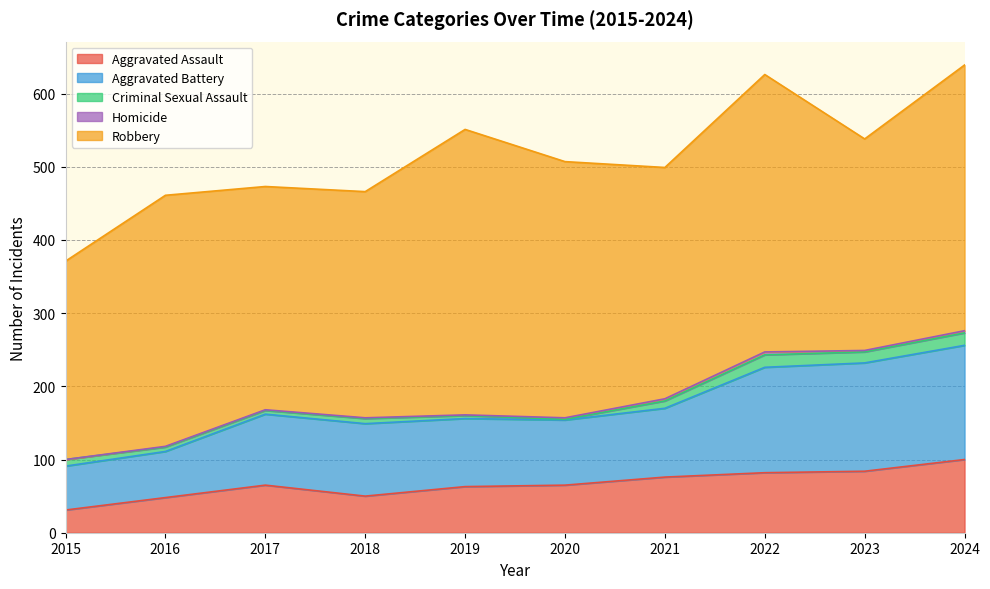

How many lines are shown in the chart?

5